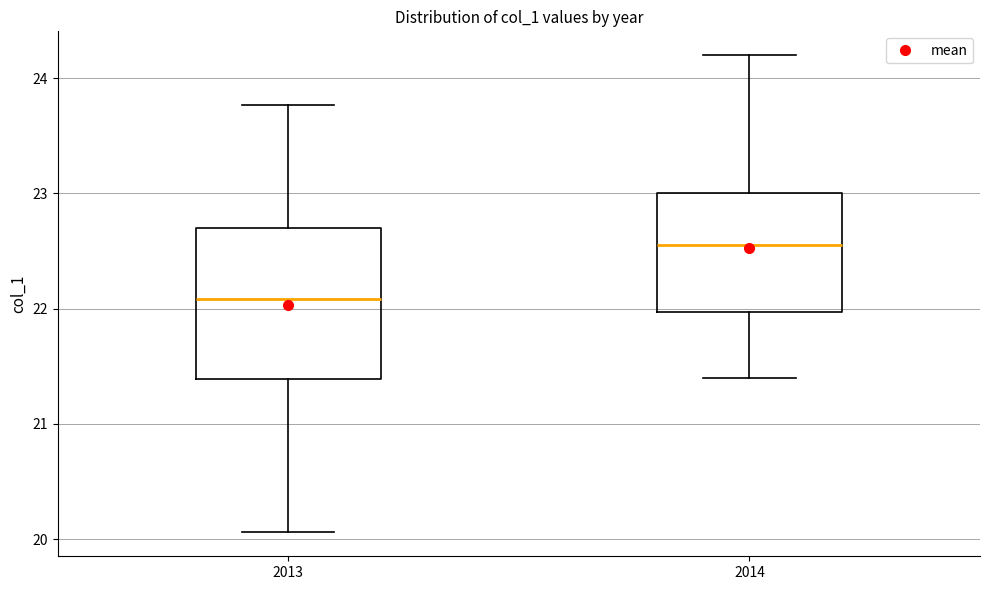

Comparing the boxes themselves (not the whiskers), which one is the tallest?

2013